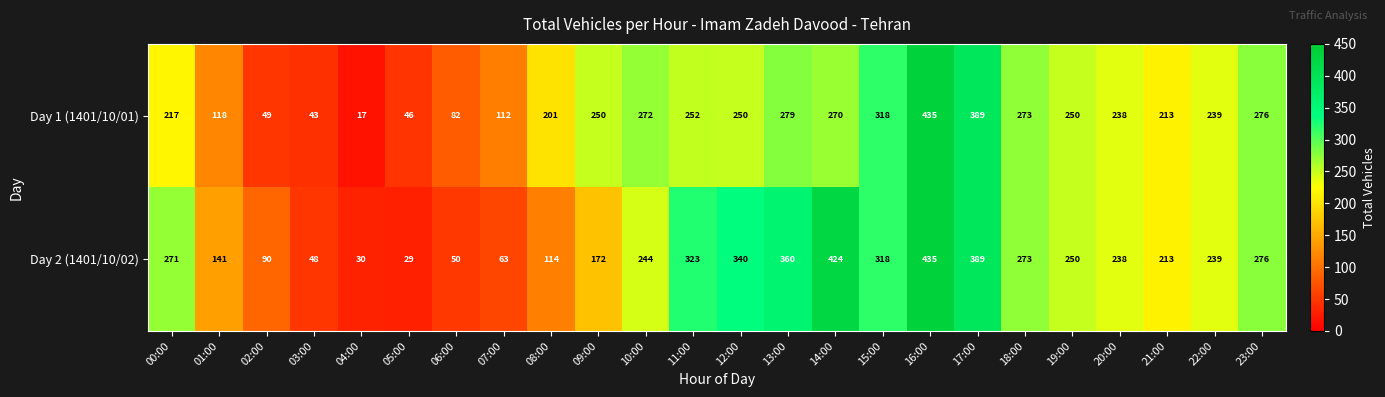

What is the sum of the Day 1 (1401/10/01) values at 06:00 and 13:00?

361